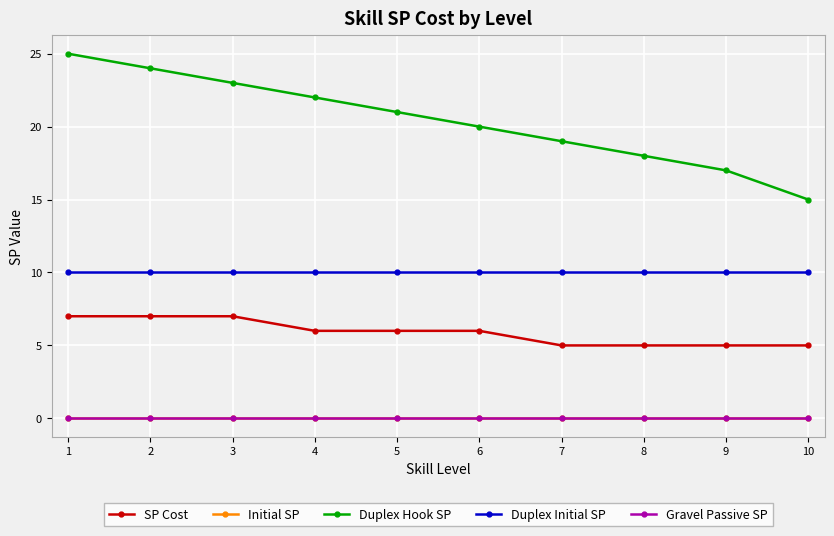

True or false: Duplex Hook SP and Duplex Initial SP cross at least once.

False